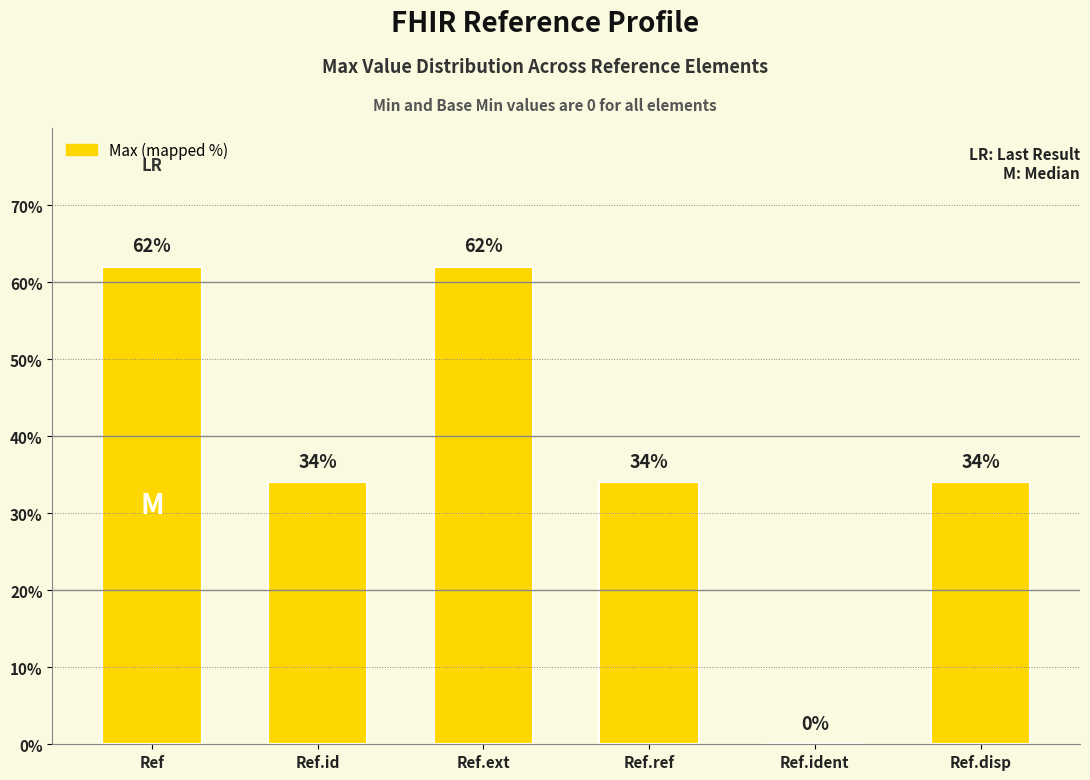

How many values are between 34 and 62?

5